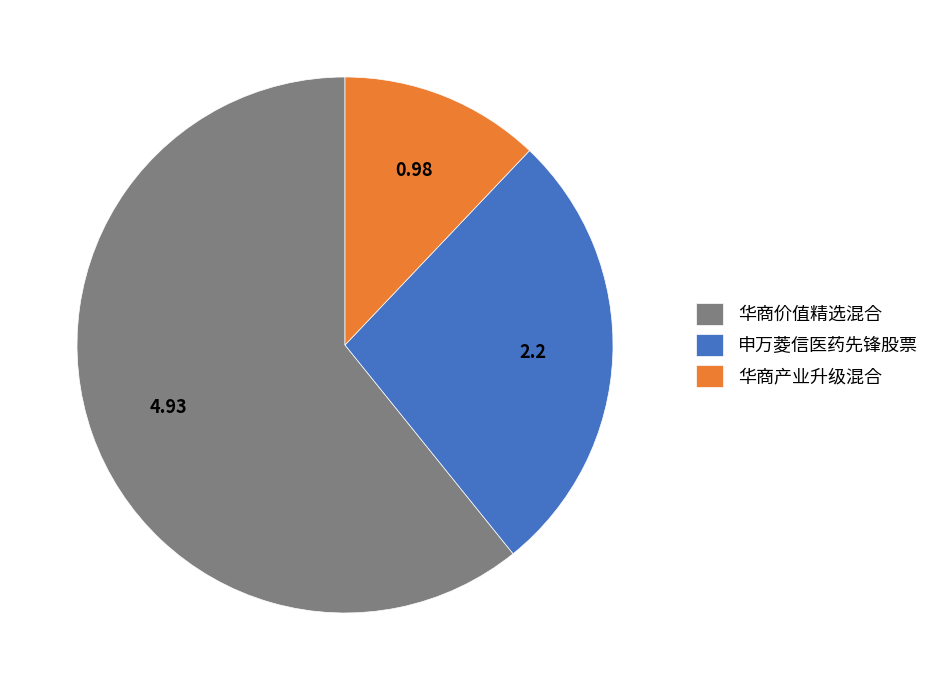

What is the ratio of the value at 华商产业升级混合 to the value at 申万菱信医药先锋股票?

0.4